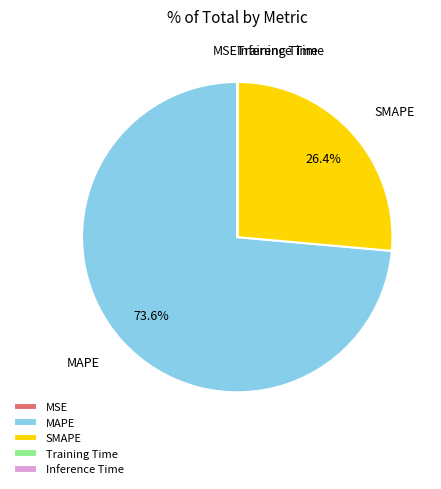

What is the largest slice in the pie chart?

MAPE